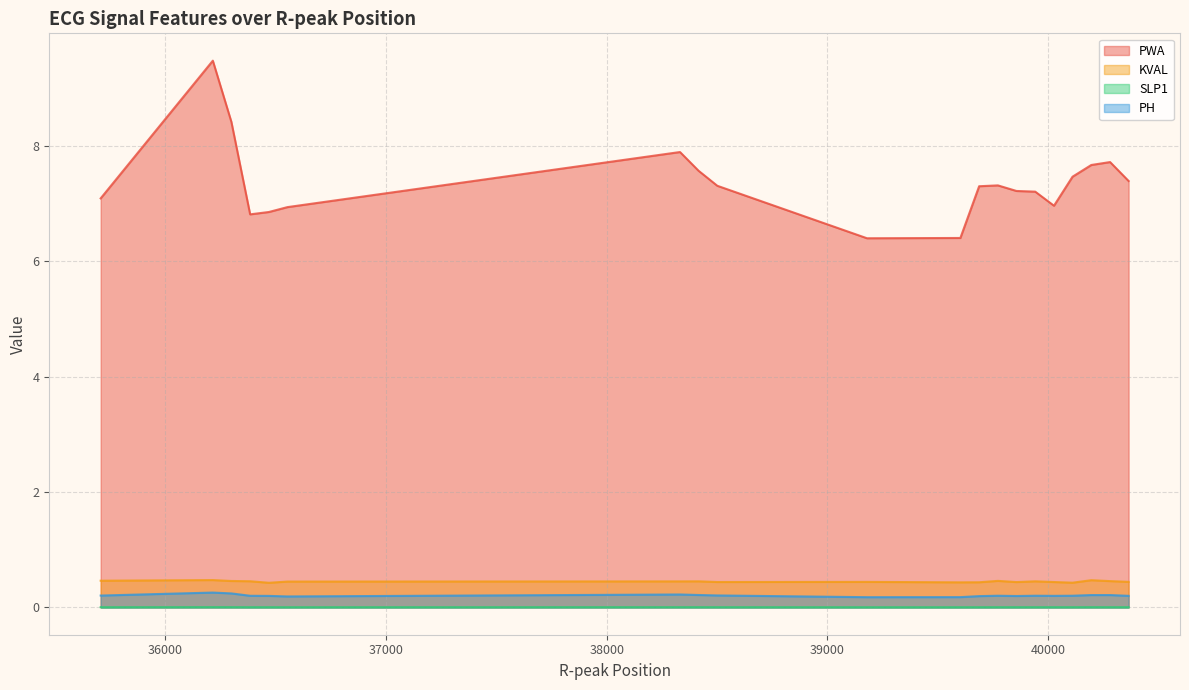

Which series has the largest total across all categories?

PWA